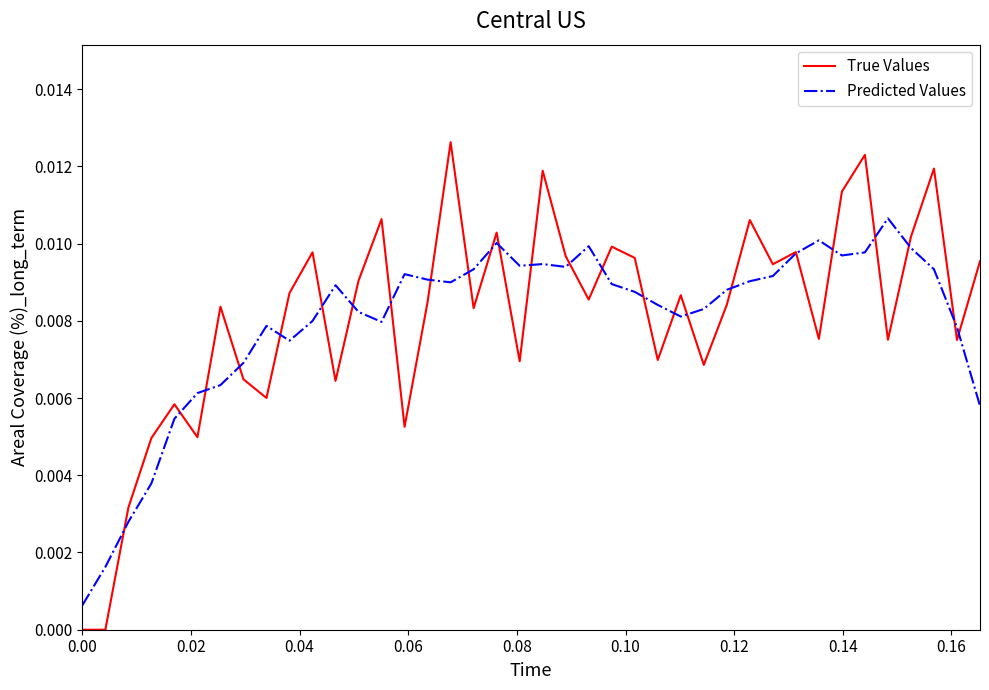

What is the sum of all Predicted Values values?

0.3